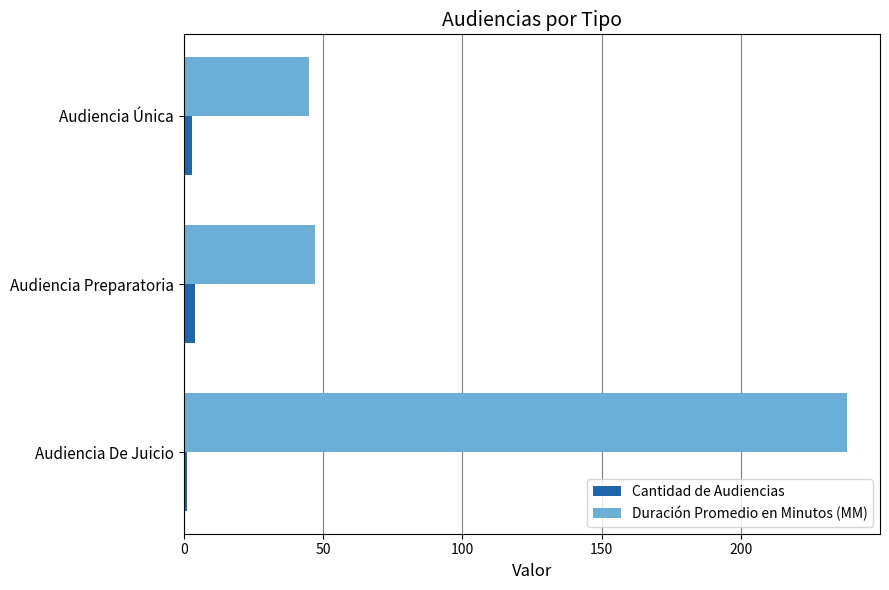

Rank the categories by Duración Promedio en Minutos (MM) value from lowest to highest.

Audiencia Única, Audiencia Preparatoria, Audiencia De Juicio